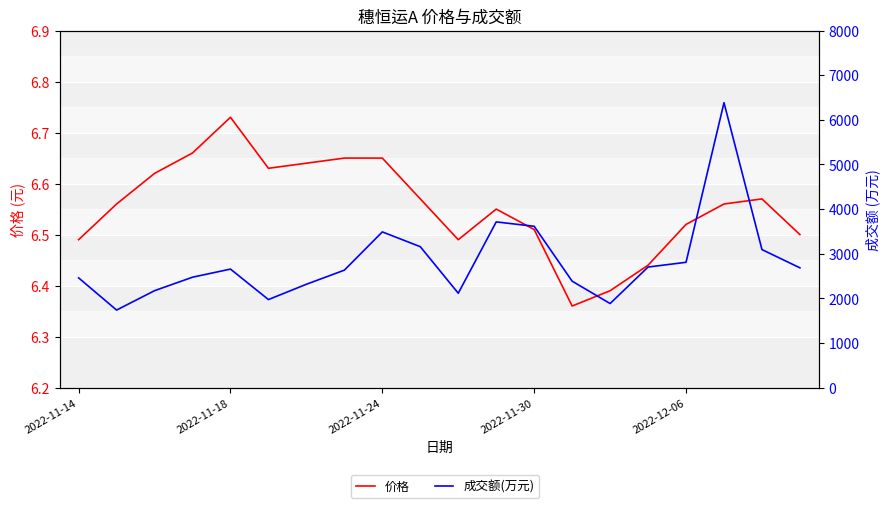

True or false: 成交额(万元) has a value of 3615.0 at 2022-11-30.

True